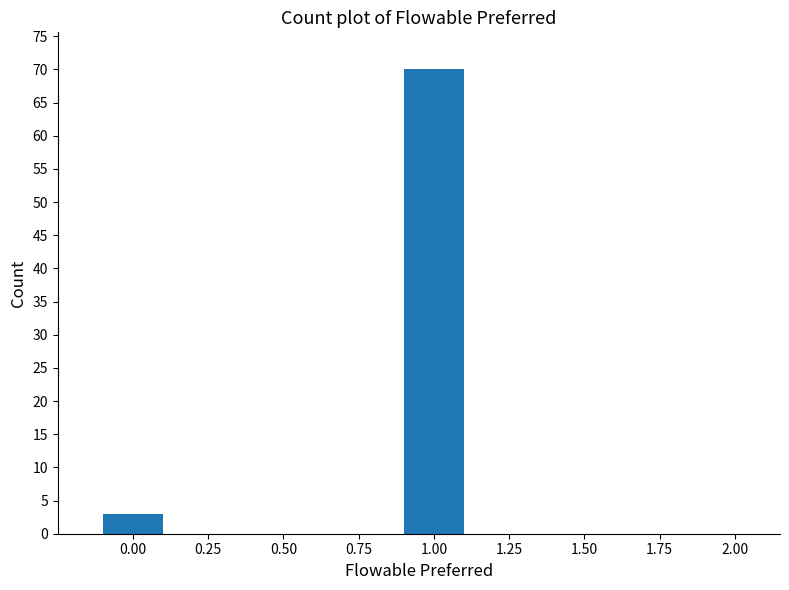

Reading left to right, list all the values displayed in this chart.

3	70